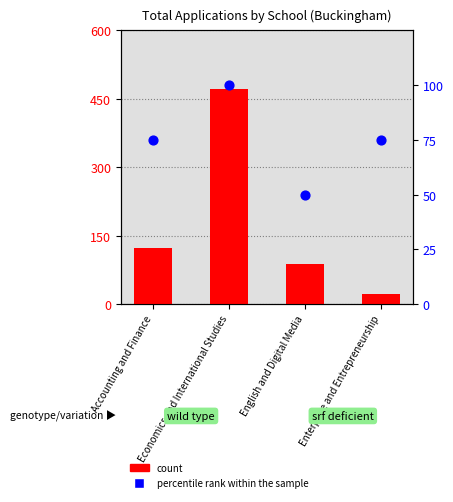

At which category is the sum across all series the highest?

Economics and International Studies